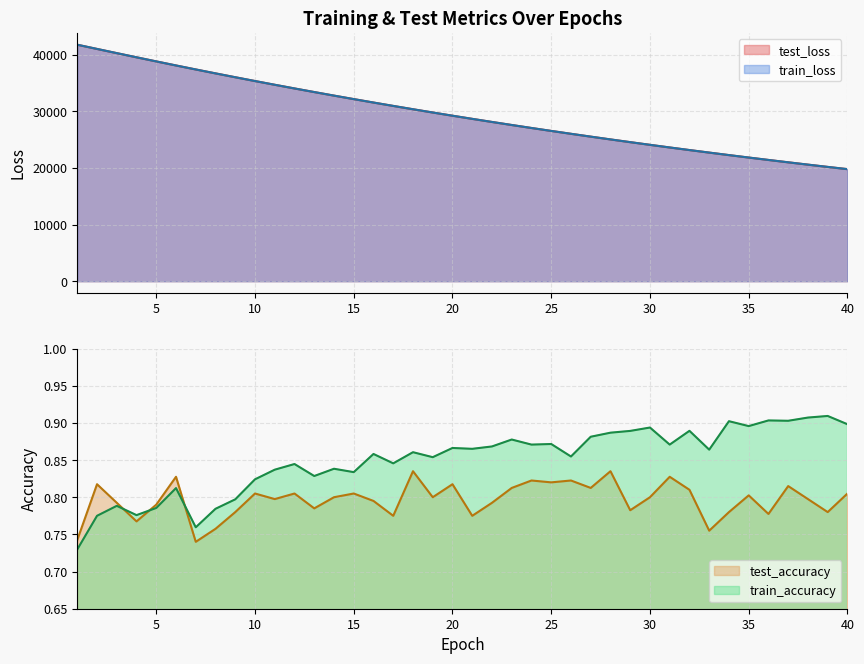

Count the number of data series in this chart.

4